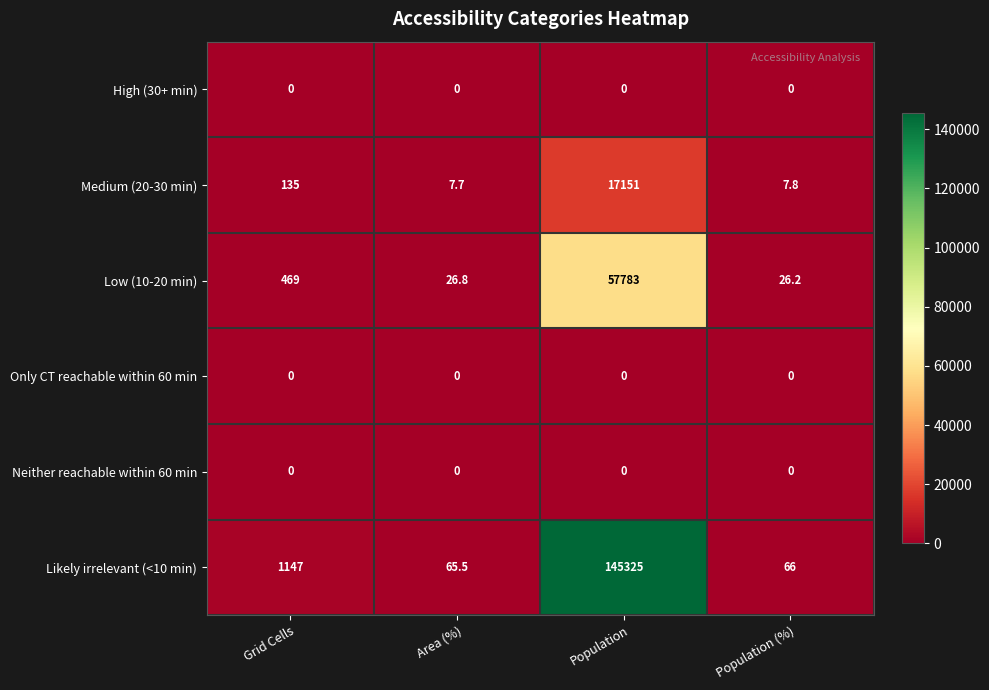

Reading right to left, what are all the values shown in this chart?

High (30+ min): 0.0	0.0	0.0	0.0
Medium (20-30 min): 7.8	17151.0	7.7	135.0
Low (10-20 min): 26.2	57783.0	26.8	469.0
Only CT reachable within 60 min: 0.0	0.0	0.0	0.0
Neither reachable within 60 min: 0.0	0.0	0.0	0.0
Likely irrelevant (<10 min): 66.0	145325.0	65.5	1147.0